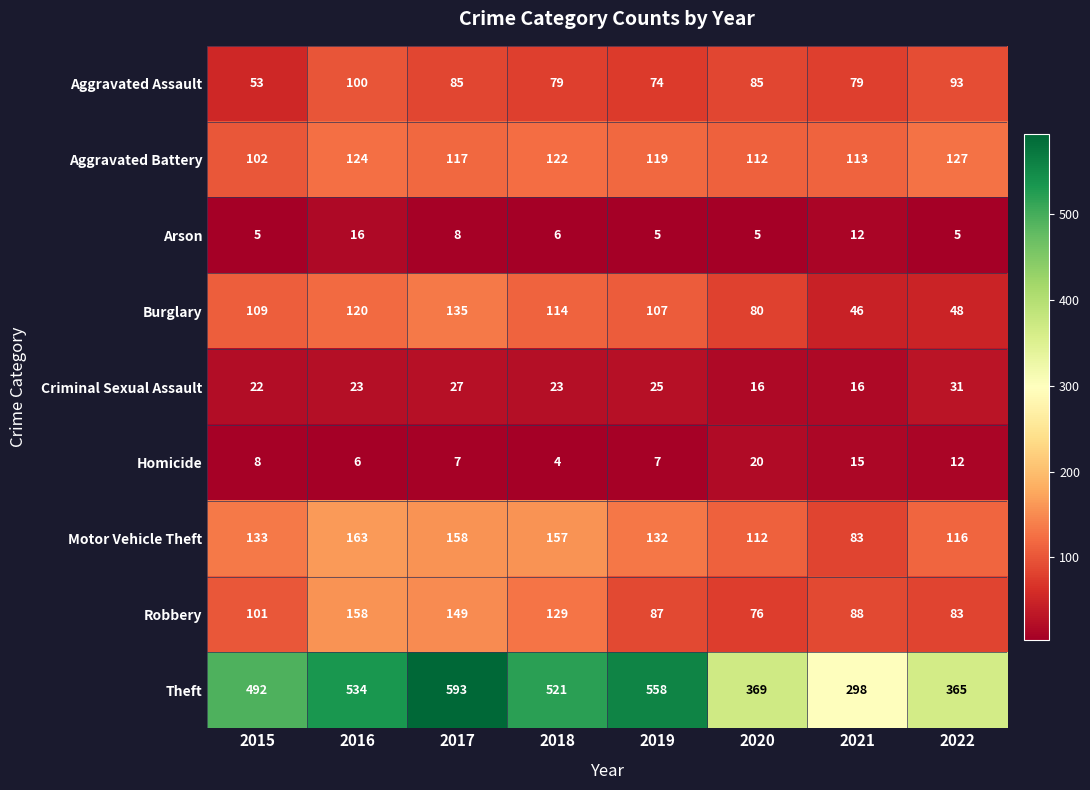

What is the difference between the highest and lowest values at 2018?

517